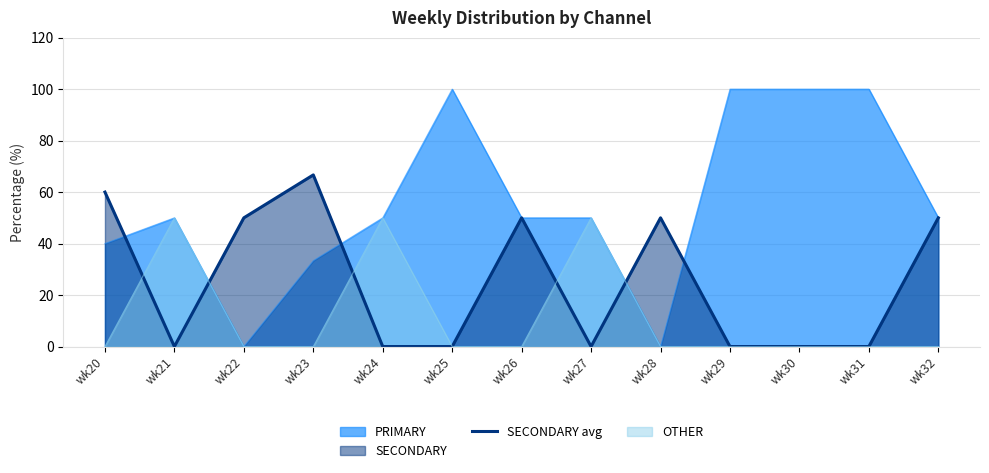

How many points are lower than both their immediate neighbors (excluding endpoints)?

2